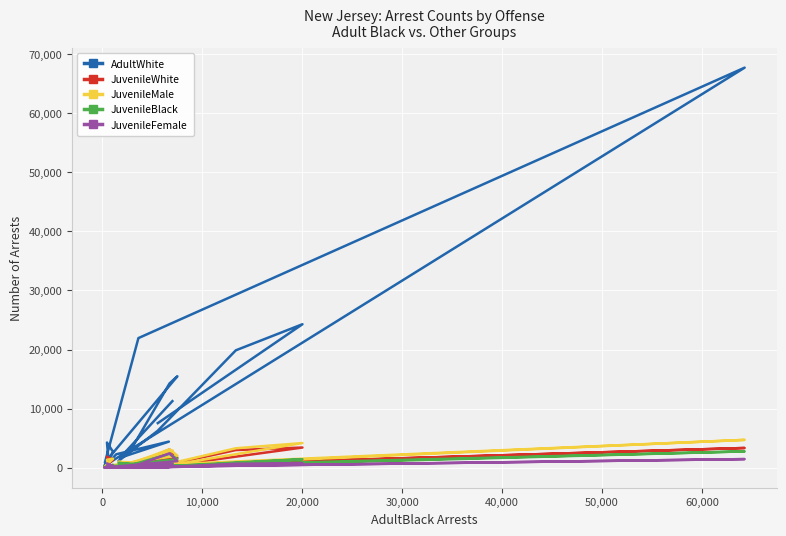

What is the maximum value for JuvenileFemale?

2437